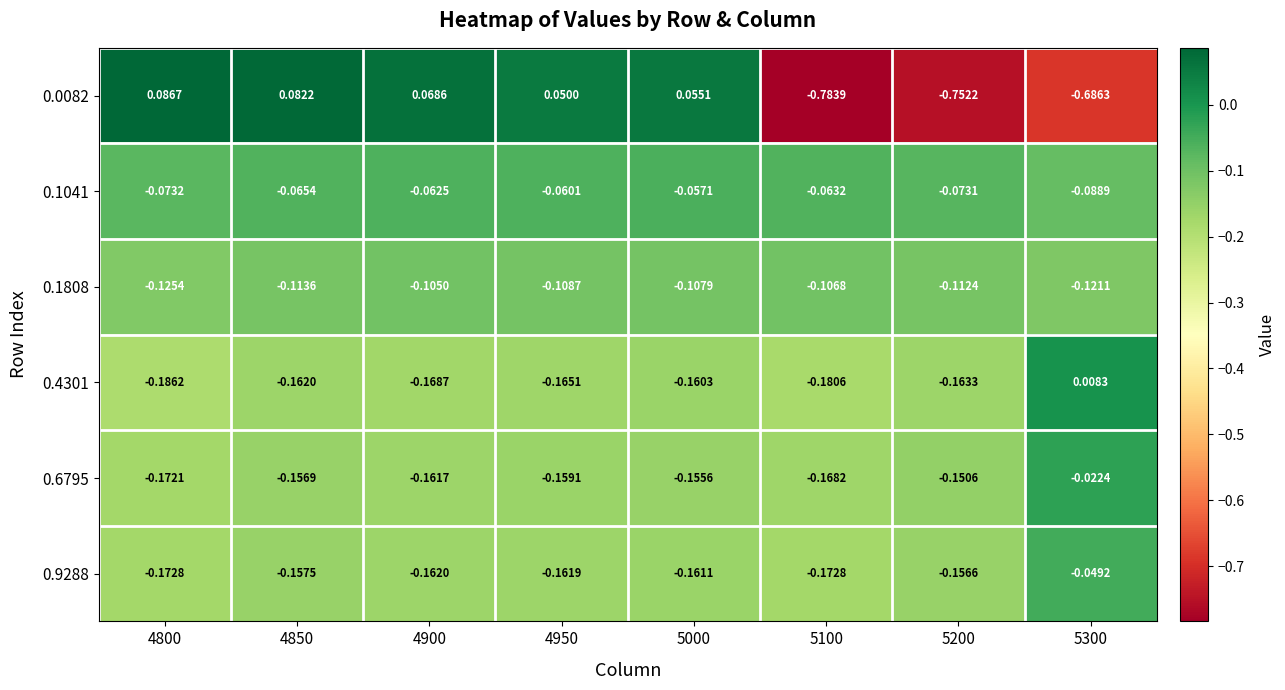

Is the value of 0.1041 at 5200 greater than the value of 0.0082 at 4900?

No